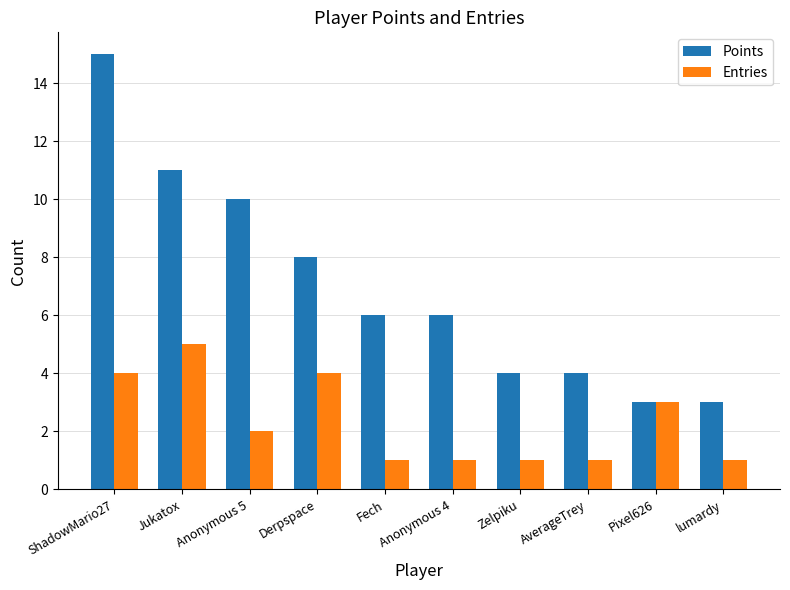

Does the chart contain any negative values?

No